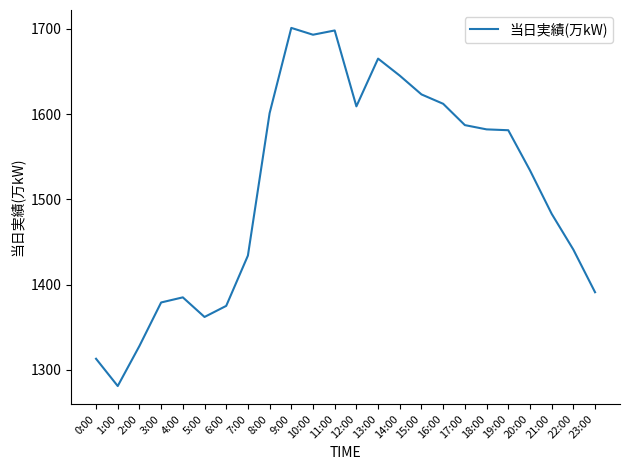

How many lines are shown in the chart?

1